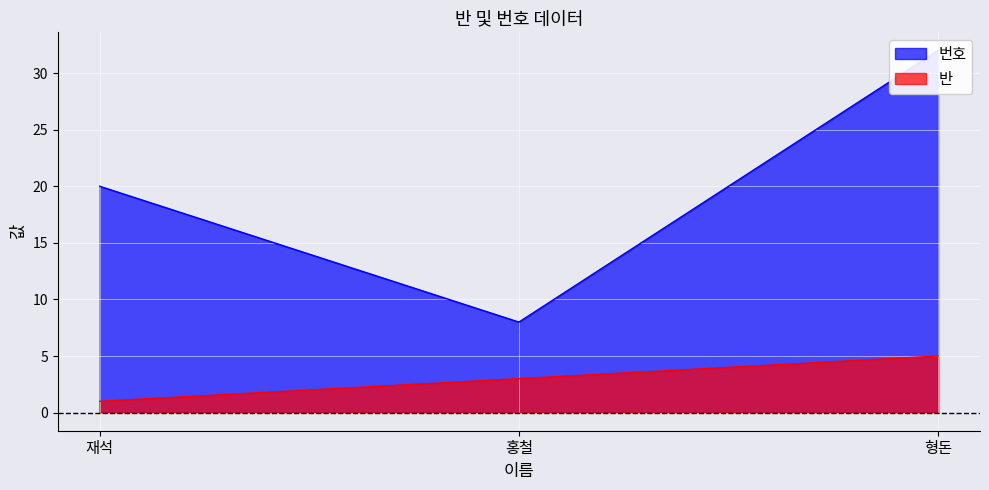

How many lines are shown in the chart?

2